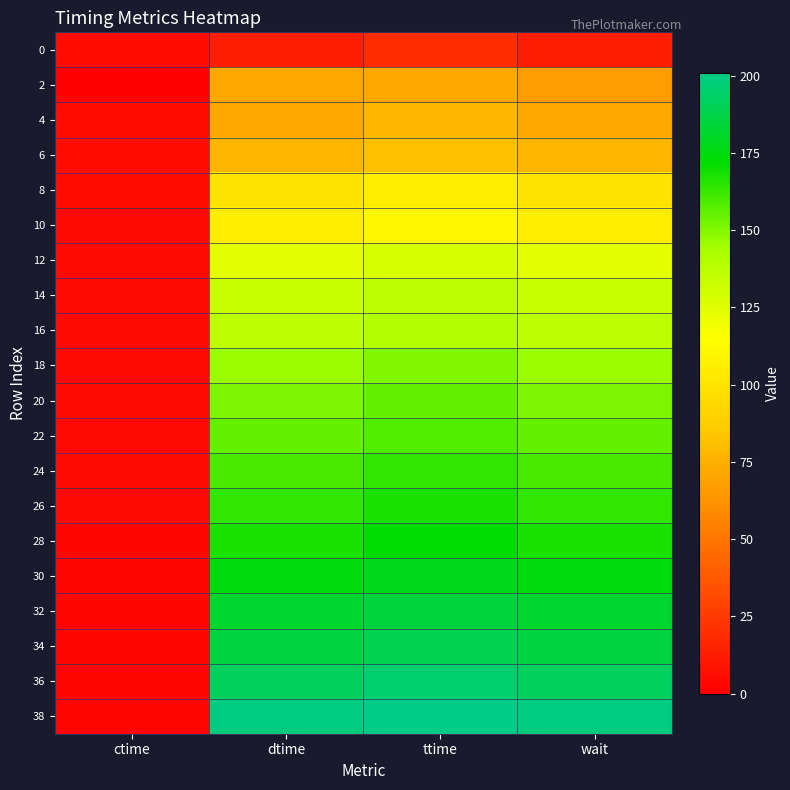

At which category is the sum across all series the highest?

ttime